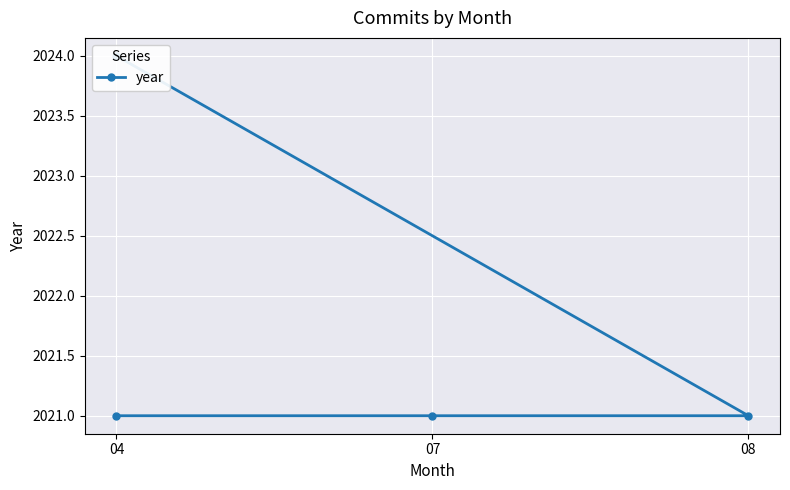

What is the sum of all values?

8087